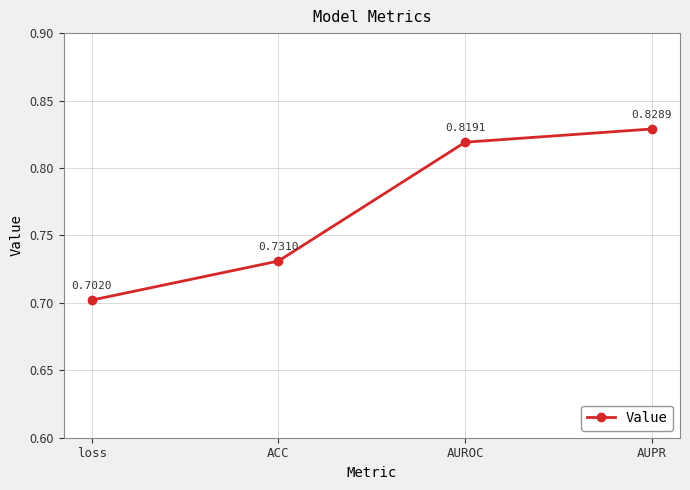

What is the label of the 2nd point from the left?

ACC